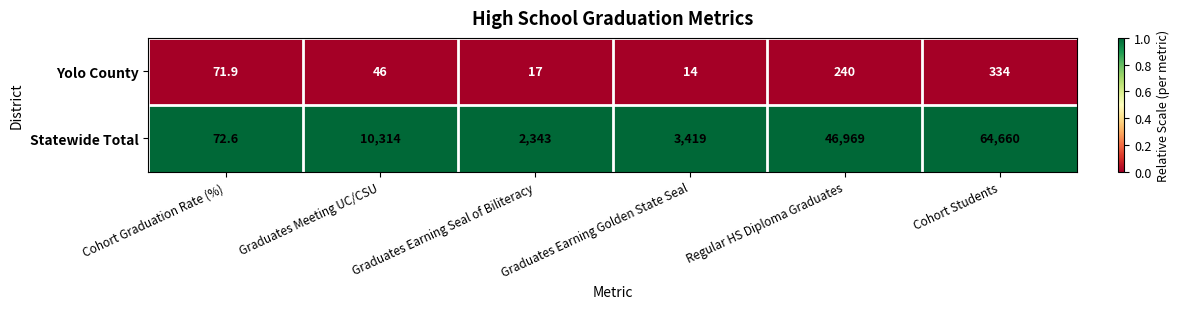

At which category does the chart reach its peak across all series?

Cohort Students